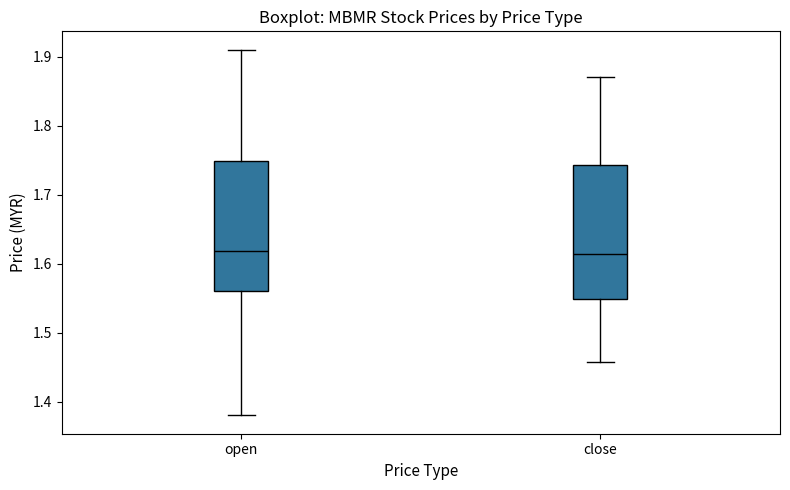

Reading left to right, read every box against the y-axis: the position of its median line, the range the box covers, and the ends of its whiskers. The values are not printed on the chart, so give them approximately, as read against the axis.

open: median 1.62, box 1.56 to 1.75, whiskers 1.38 to 1.91
close: median 1.61, box 1.55 to 1.74, whiskers 1.46 to 1.87